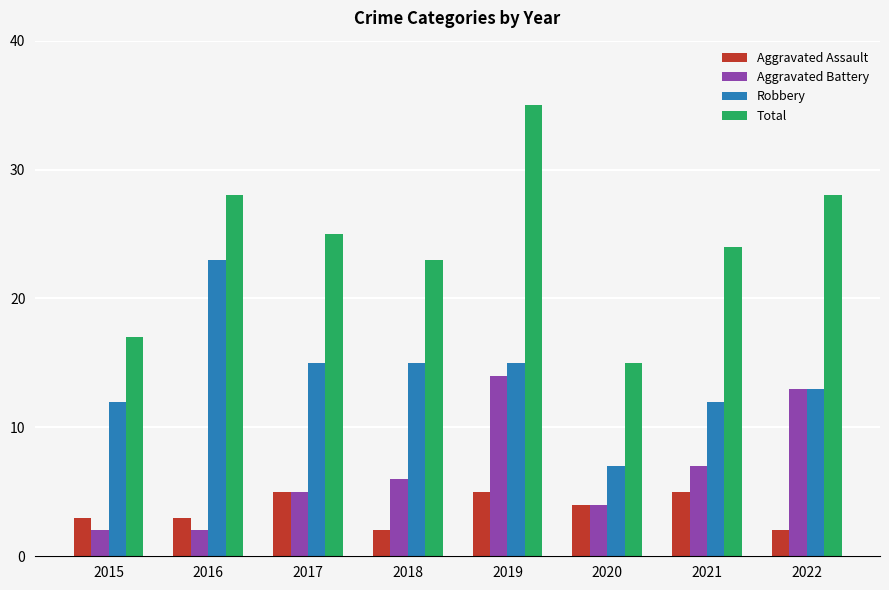

What is the highest value of the Robbery series?

23